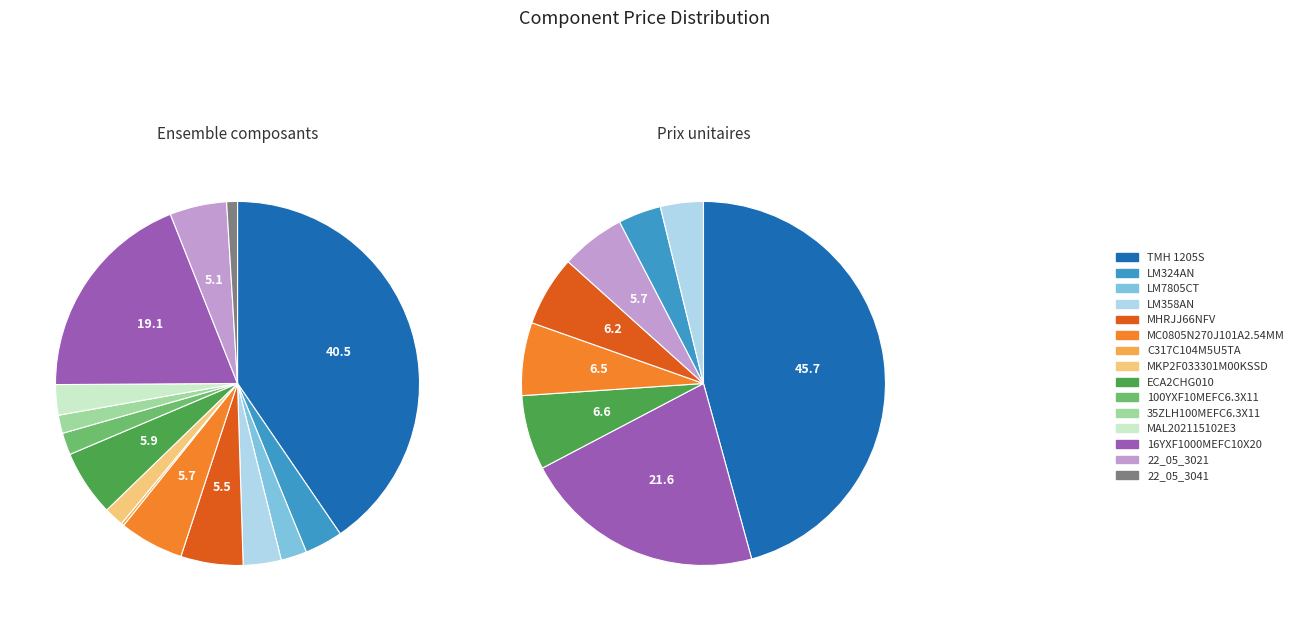

To the nearest percent, what is the difference between the C317C104M5U5TA and MHRJJ66NFV slice percentages?

5%